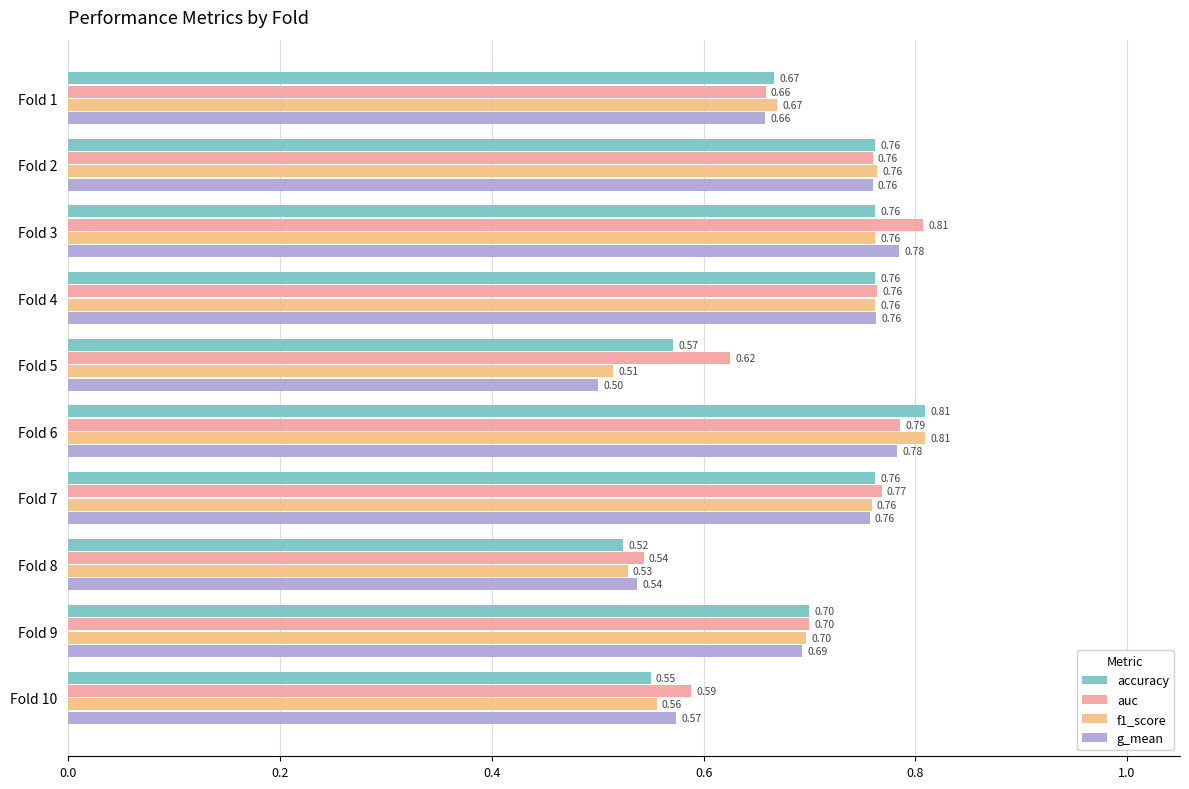

What is the sum of the g_mean values at Fold 2 and Fold 7?

1.5